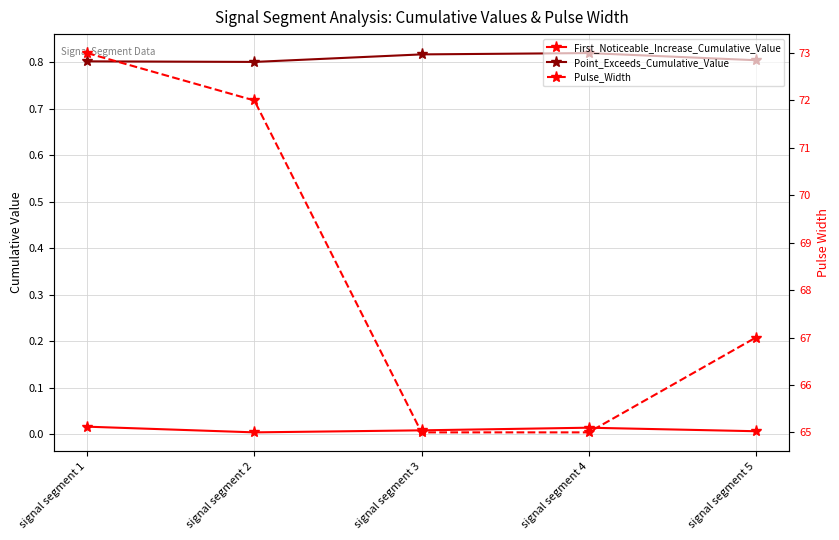

Reading left to right, list all the values displayed in this chart.

First_Noticeable_Increase_Cumulative_Value: 0.0	0.0	0.0	0.0	0.0
Point_Exceeds_Cumulative_Value: 0.8	0.8	0.8	0.8	0.8
Pulse_Width: 73.0	72.0	65.0	65.0	67.0